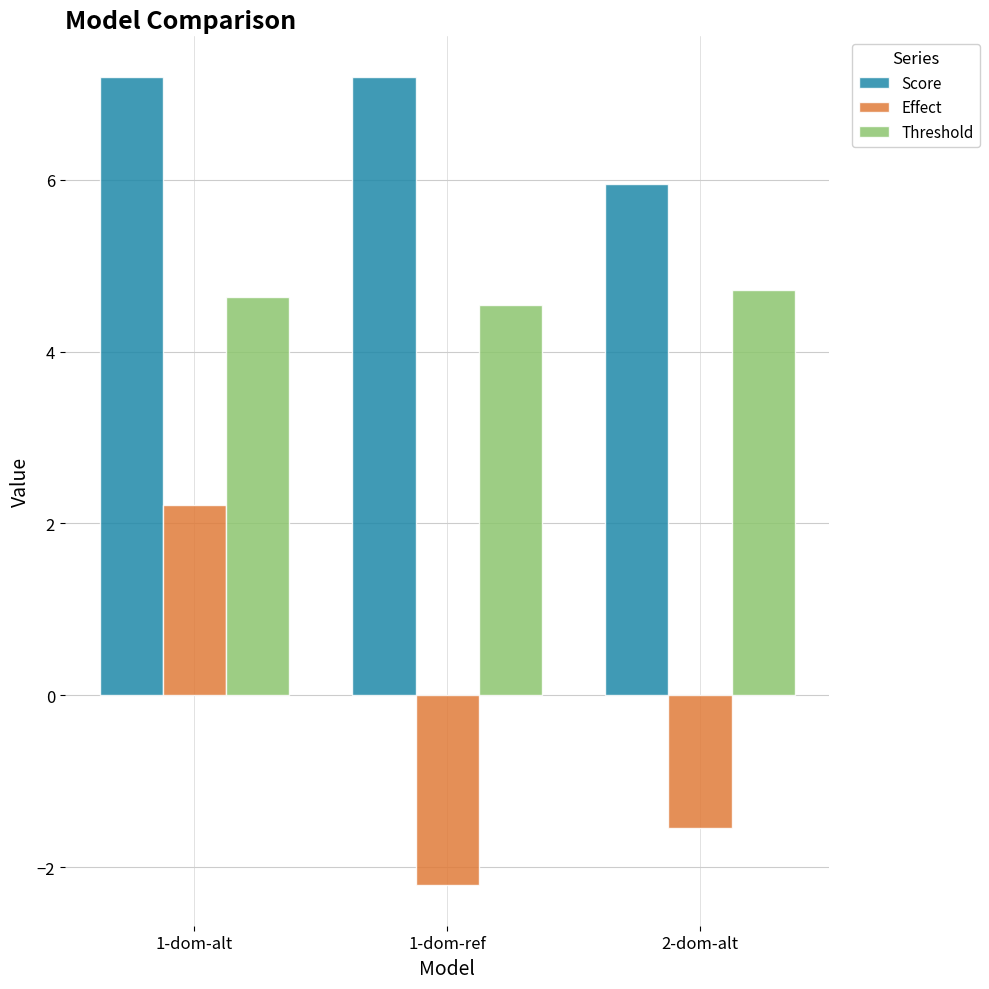

What is the minimum value for Effect?

-2.2